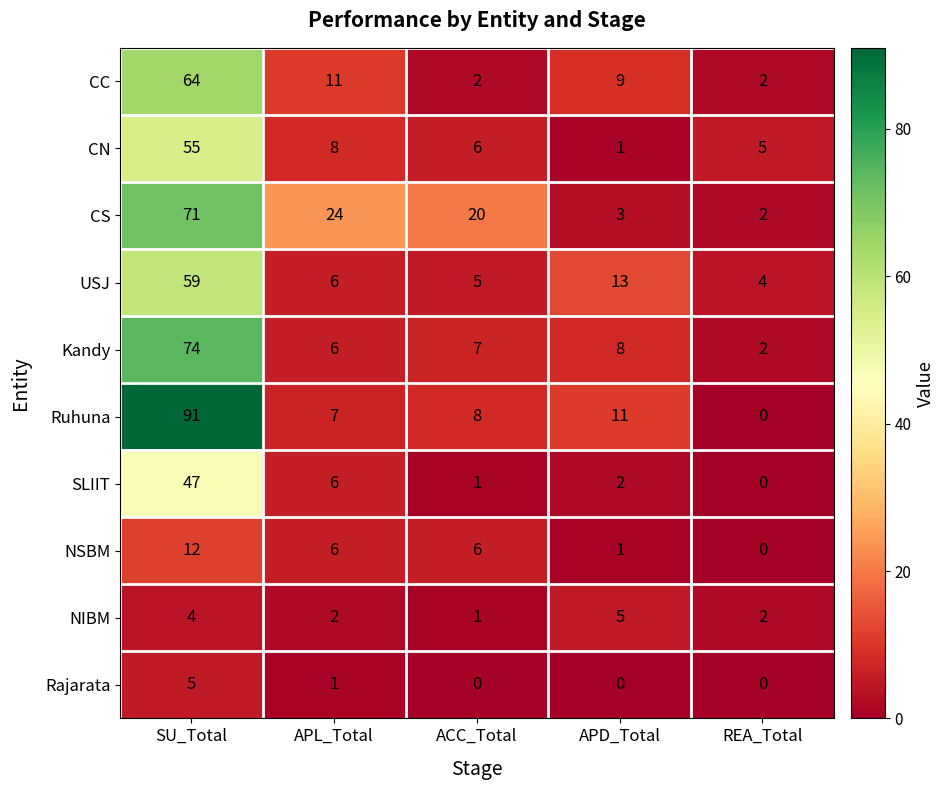

Which series changed the most between SU_Total and REA_Total?

Ruhuna